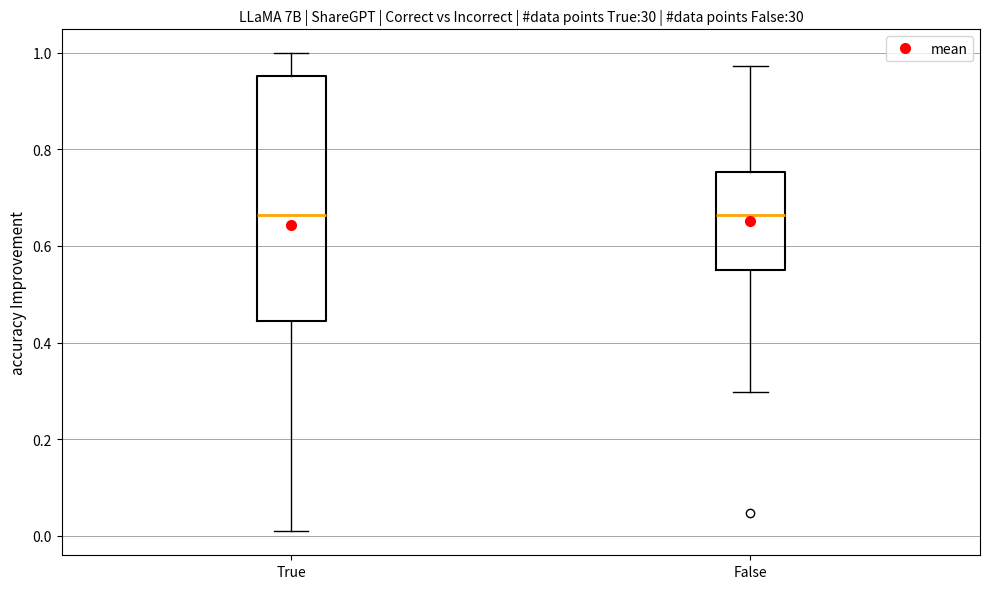

Where is the lower edge of the box for True on the y-axis? The values are not printed on the chart, so give them approximately, as read against the axis.

0.44